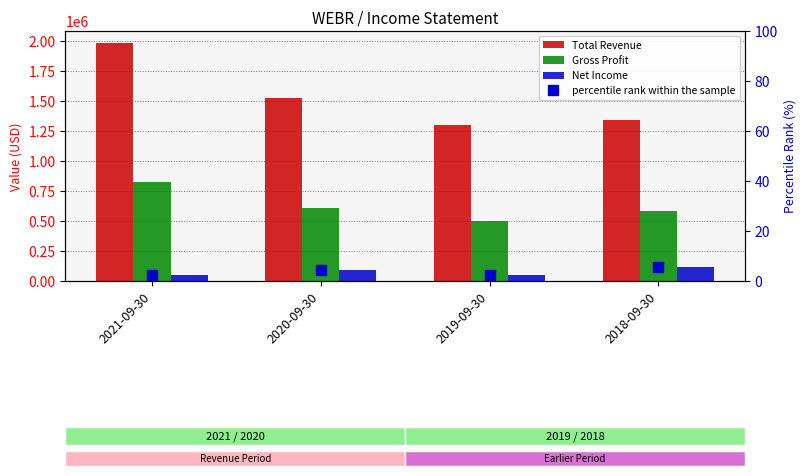

What is the sum of all Net Income values?

298500.0